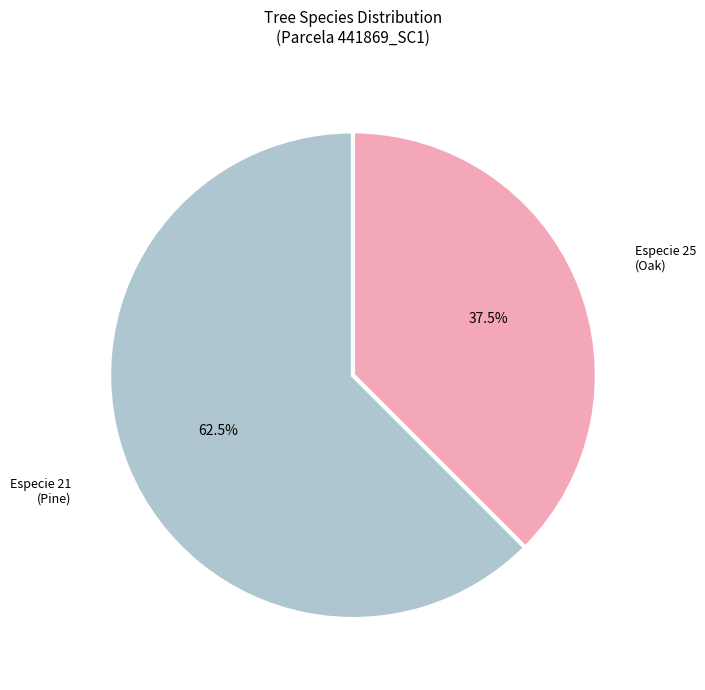

Is there a majority slice in this chart?

Yes